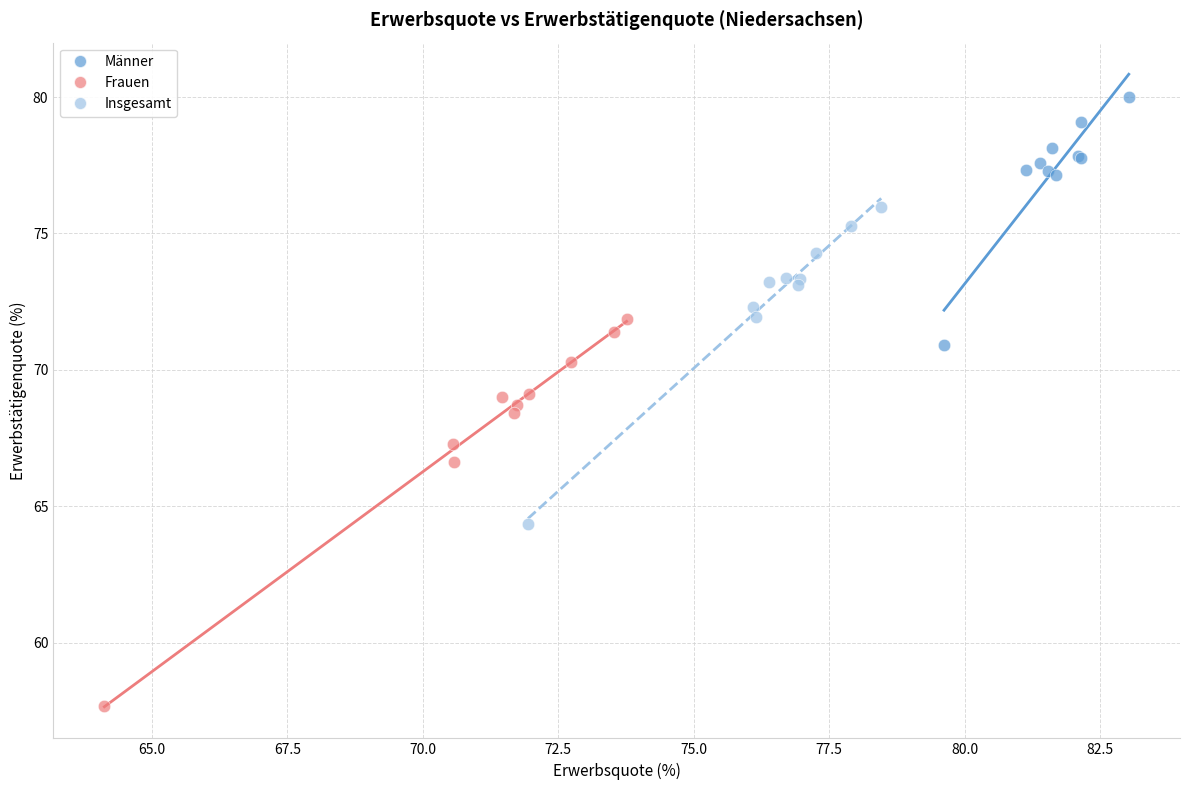

Which series contains the highest Y value?

Männer